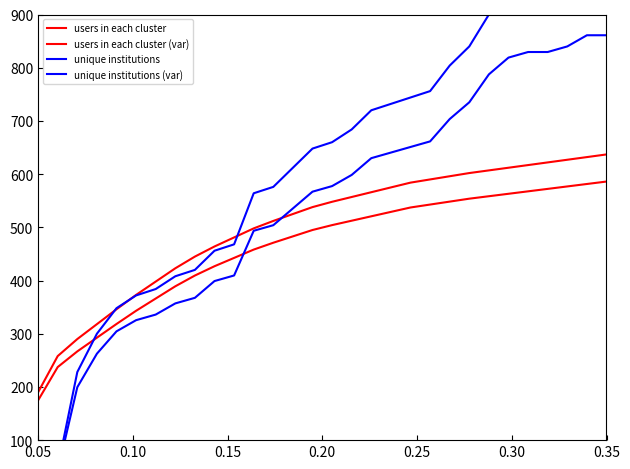

Reading left to right, extract all data points from this chart.

users in each cluster: 190.0	258.0	290.0	318.0	346.0	373.0	398.0	423.0	445.0	464.0	481.0	498.0	512.0	525.0	538.0	548.0	557.0	566.0	575.0	584.0	590.0	596.0	602.0	607.0	612.0	617.0	622.0	627.0	632.0	637.0
users in each cluster (var): 174.8	237.4	266.8	292.6	318.3	343.2	366.2	389.2	409.4	426.9	442.5	458.2	471.0	483.0	495.0	504.2	512.4	520.7	529.0	537.3	542.8	548.3	553.8	558.4	563.0	567.6	572.2	576.8	581.4	586.0
unique institutions: 36.0	48.0	228.0	300.0	348.0	372.0	384.0	408.0	420.0	456.0	468.0	564.0	576.0	612.0	648.0	660.0	684.0	720.0	732.0	744.0	756.0	804.0	840.0	900.0	936.0	948.0	948.0	960.0	984.0	984.0
unique institutions (var): 31.5	42.0	199.5	262.5	304.5	325.5	336.0	357.0	367.5	399.0	409.5	493.5	504.0	535.5	567.0	577.5	598.5	630.0	640.5	651.0	661.5	703.5	735.0	787.5	819.0	829.5	829.5	840.0	861.0	861.0